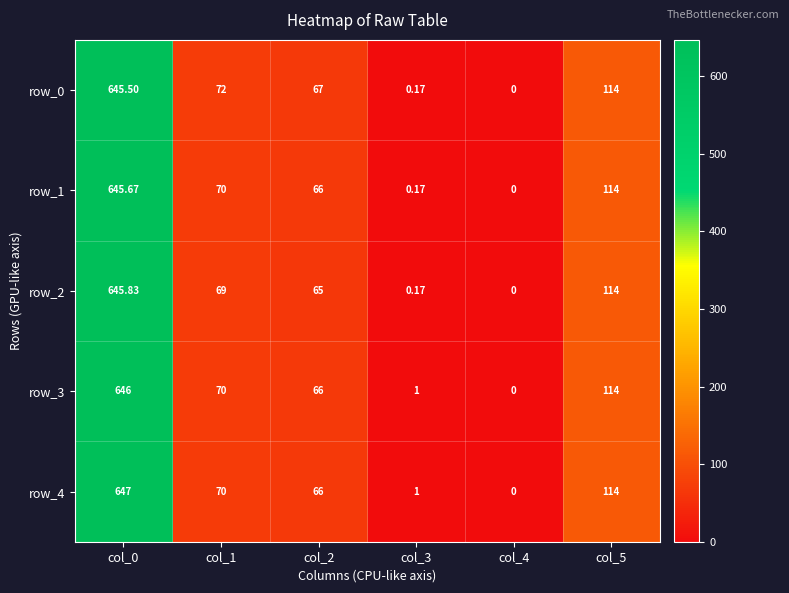

At which category is the sum across all series the highest?

col_0